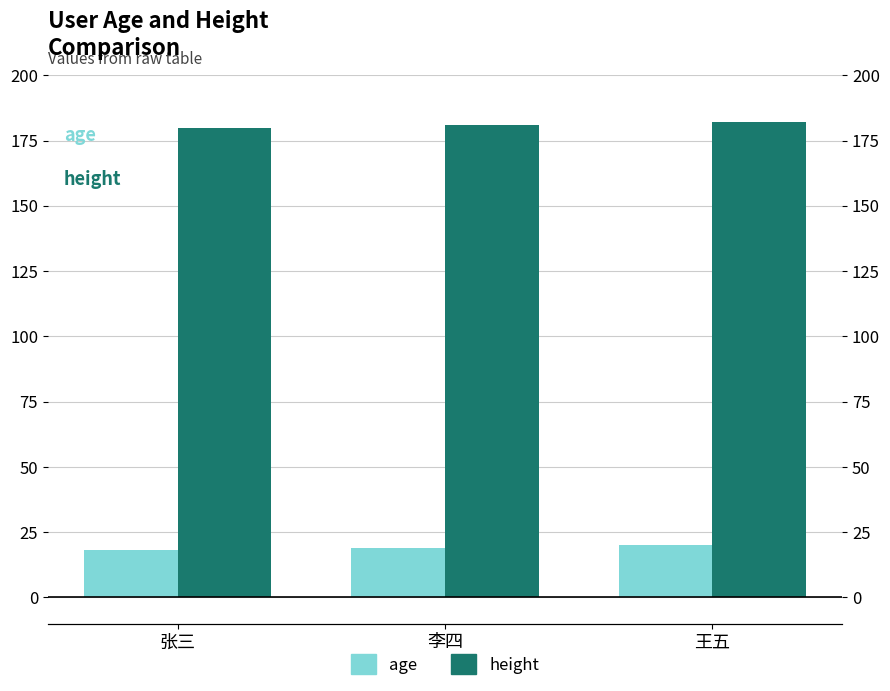

Which series changed the most between 张三 and 王五?

age